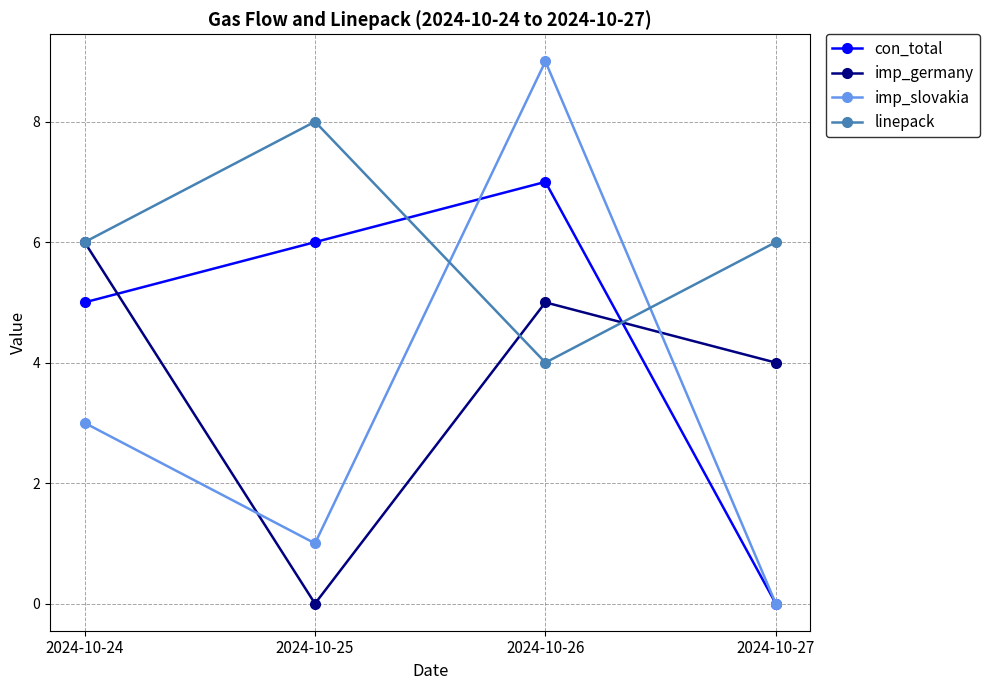

Between 2024-10-25 and 2024-10-26, which series saw the biggest shift?

imp_slovakia